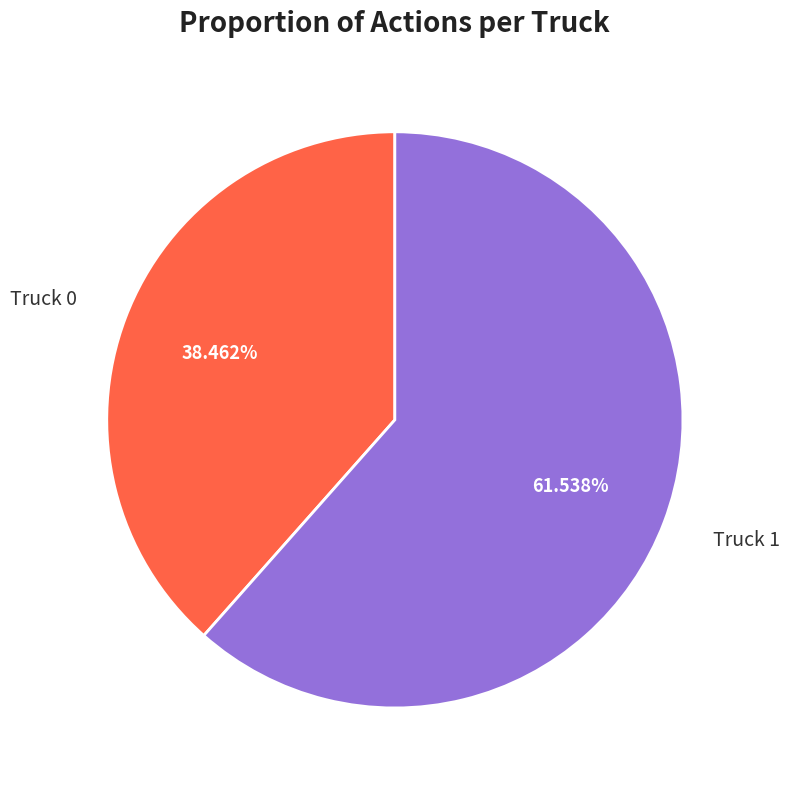

Approximately how many times larger is the value at Truck 0 compared to Truck 1?

0.6